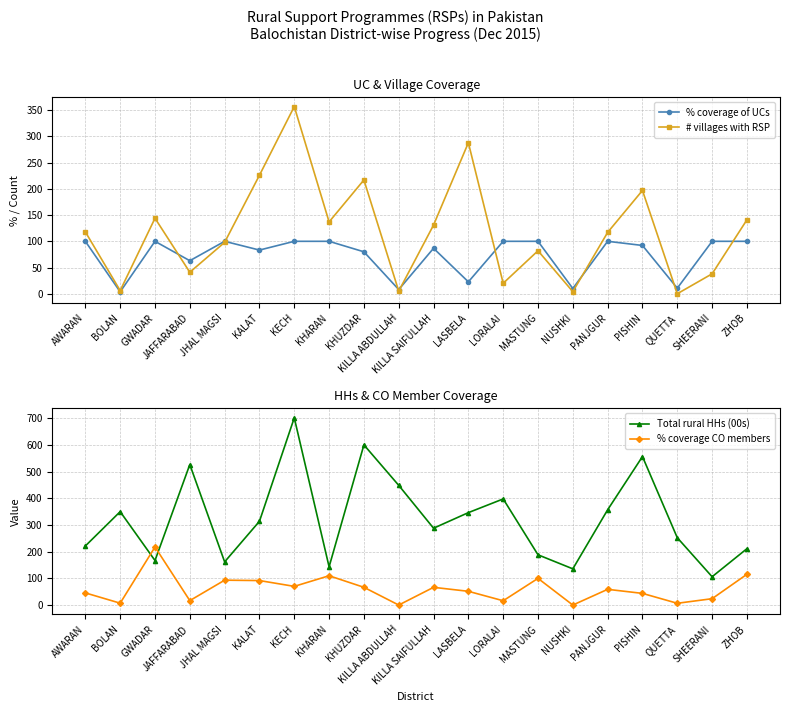

Which series changed the most between JAFFARABAD and PISHIN?

# villages with RSP